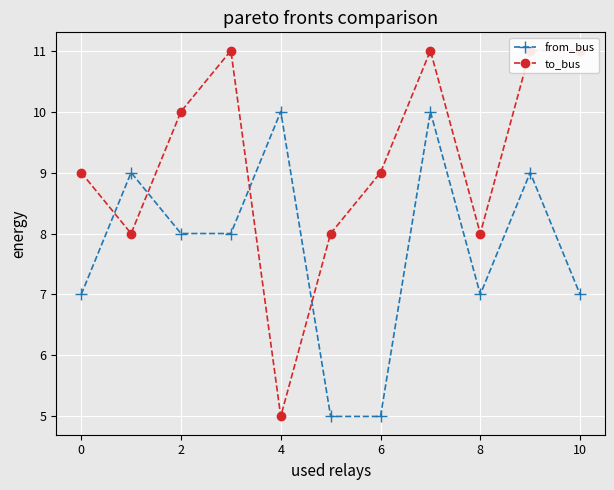

What is the minimum value for from_bus?

5